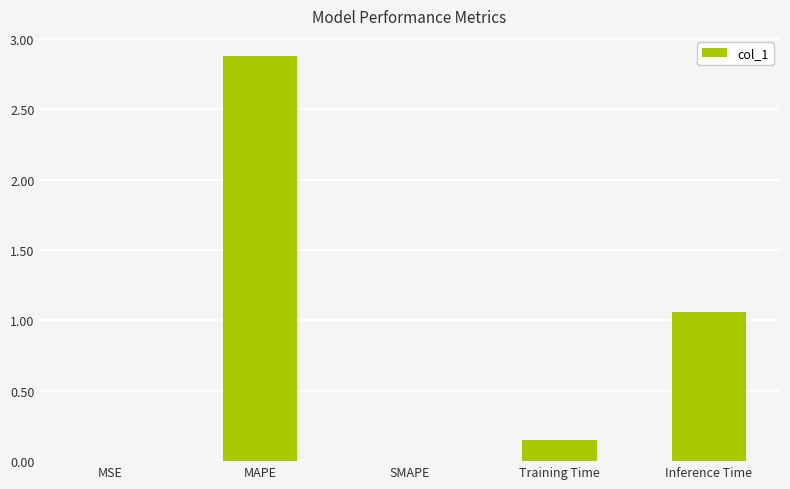

Between Training Time and Inference Time, which is larger?

Inference Time